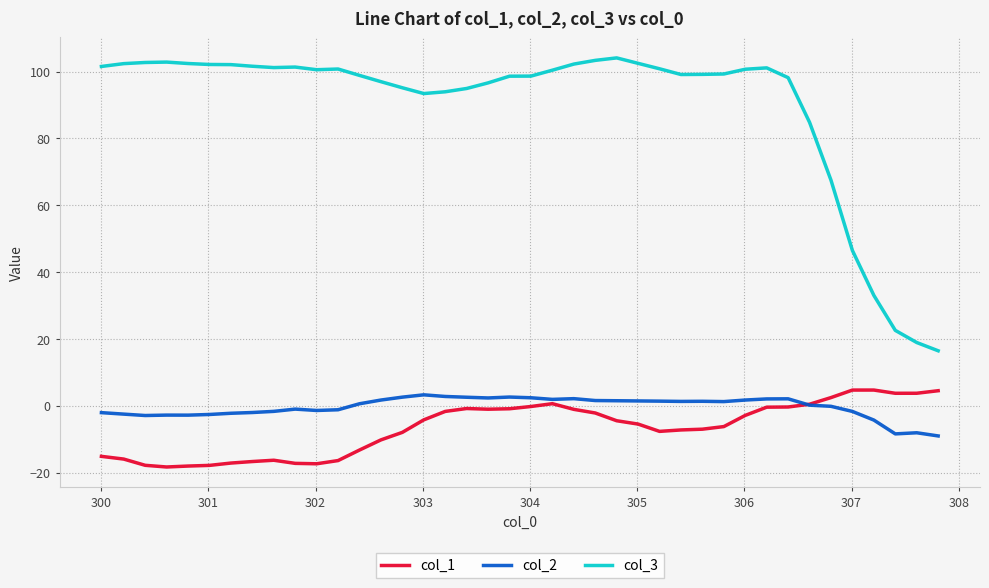

Which series has the largest total across all categories?

col_3